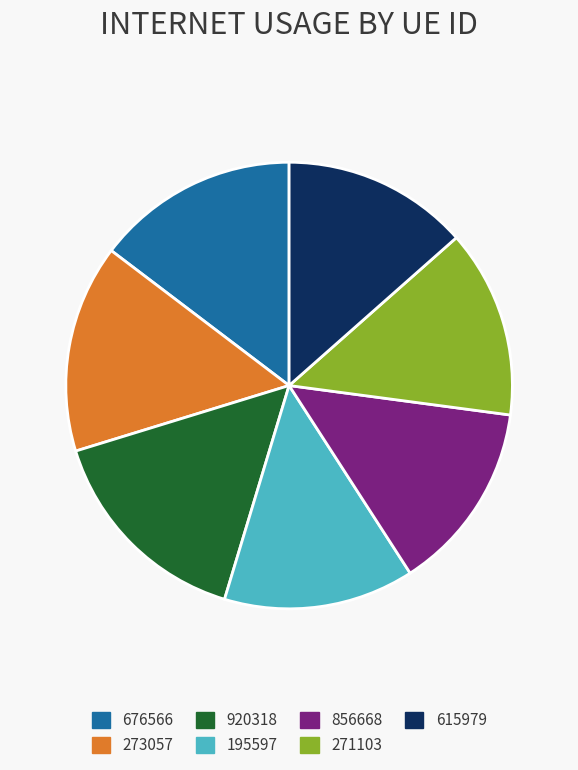

Which has a higher value, 676566 or 195597?

676566